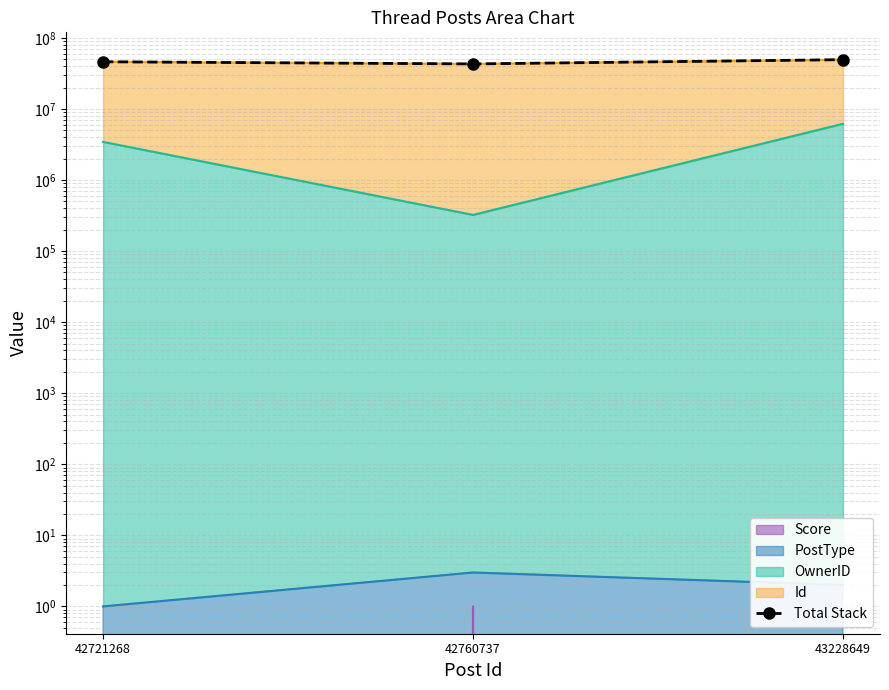

What is the difference between the maximum and minimum values?

6342300